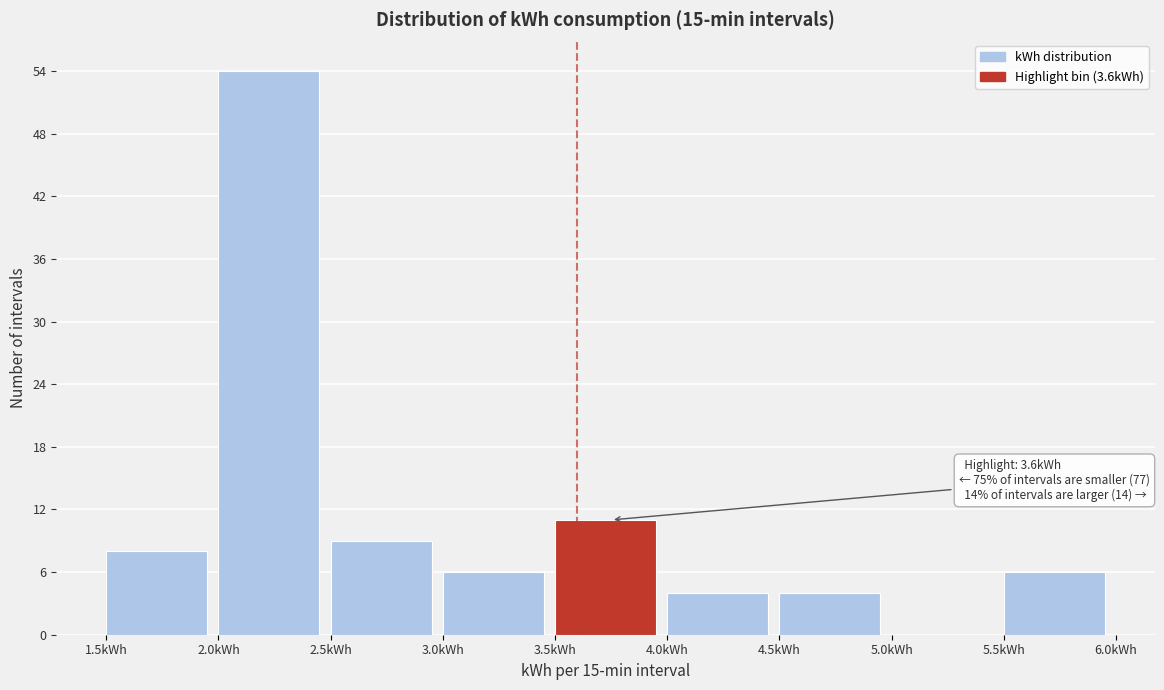

Over which range of the x-axis is the bar tallest?

2.0 to 2.5